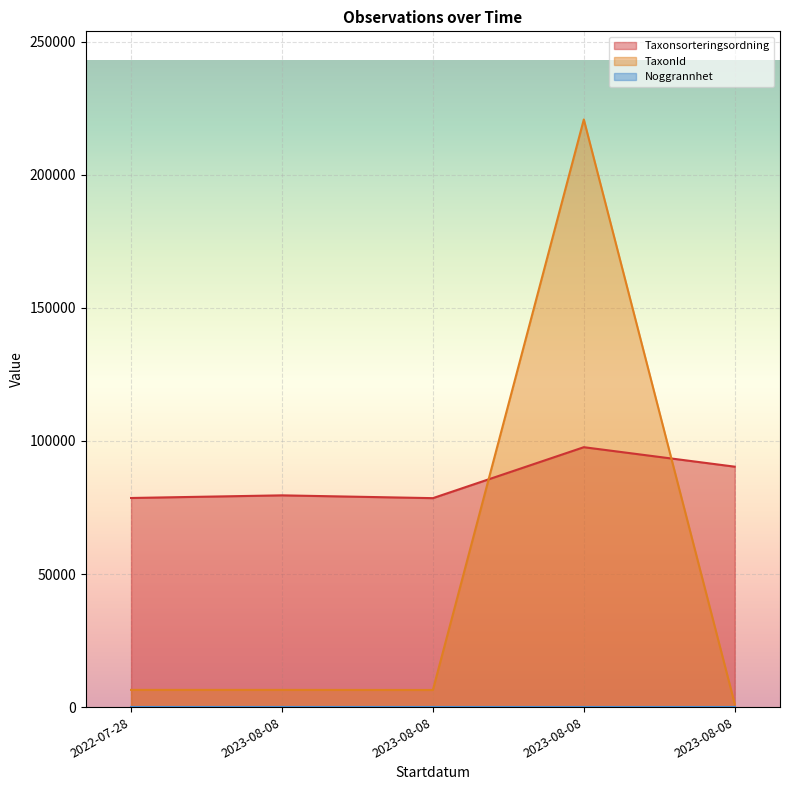

The value of TaxonId at 2023-08-08 is 6458. True or false?

True